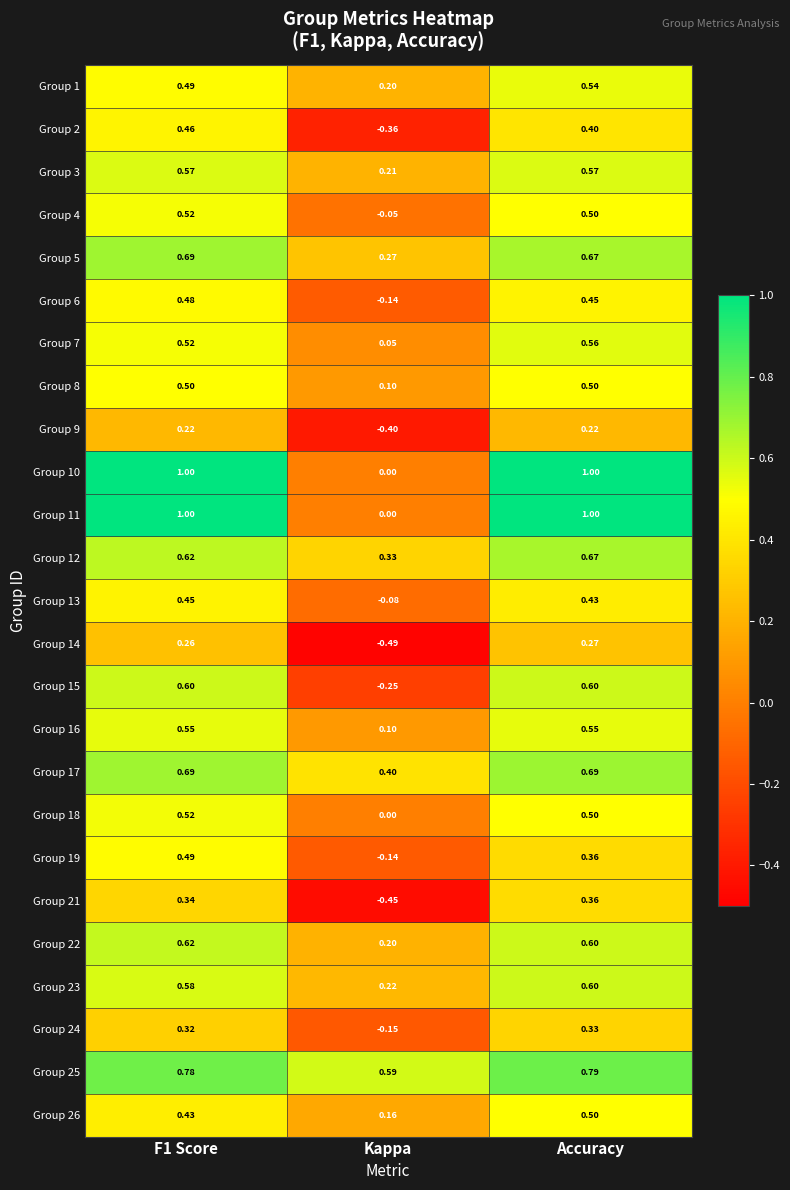

Is the value of Group 2 at Accuracy greater than the value of Group 9 at Kappa?

Yes